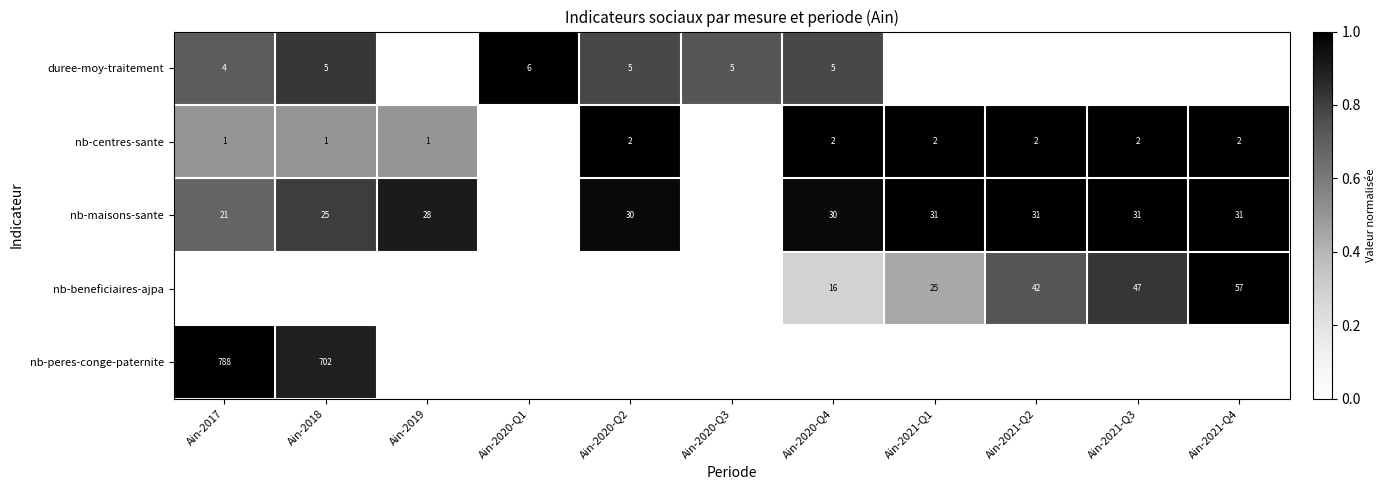

The nb-beneficiaires-ajpa series shows 11 at Ain-2021-Q2. True or false?

False